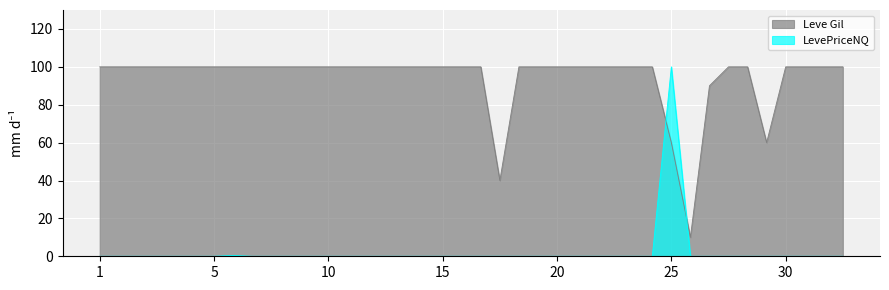

What is the difference between the maximum and minimum values in the LevePriceNQ series?

100.0